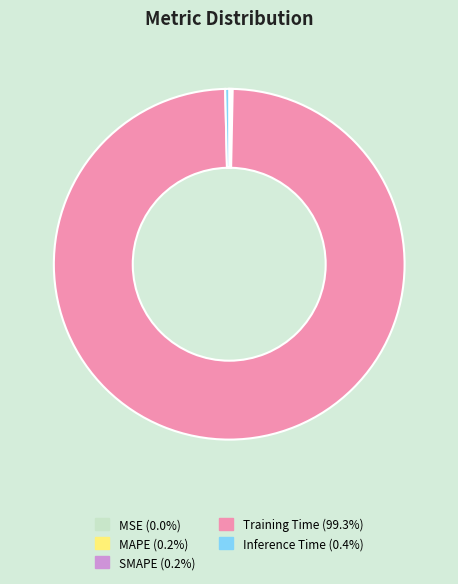

Between Training Time and Inference Time, which is larger?

Training Time